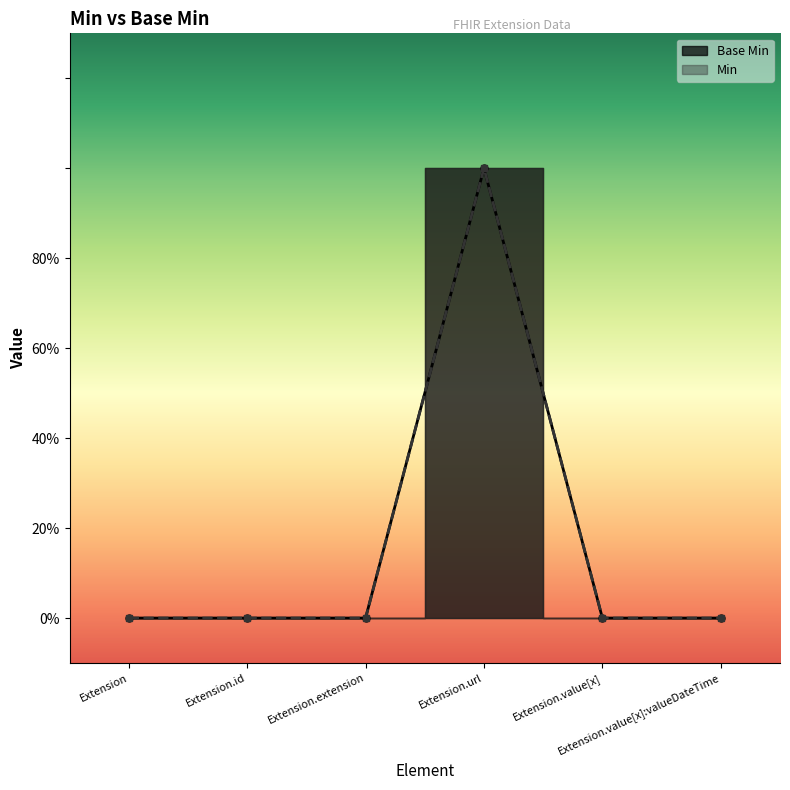

What is the approximate value at Extension.url?

1